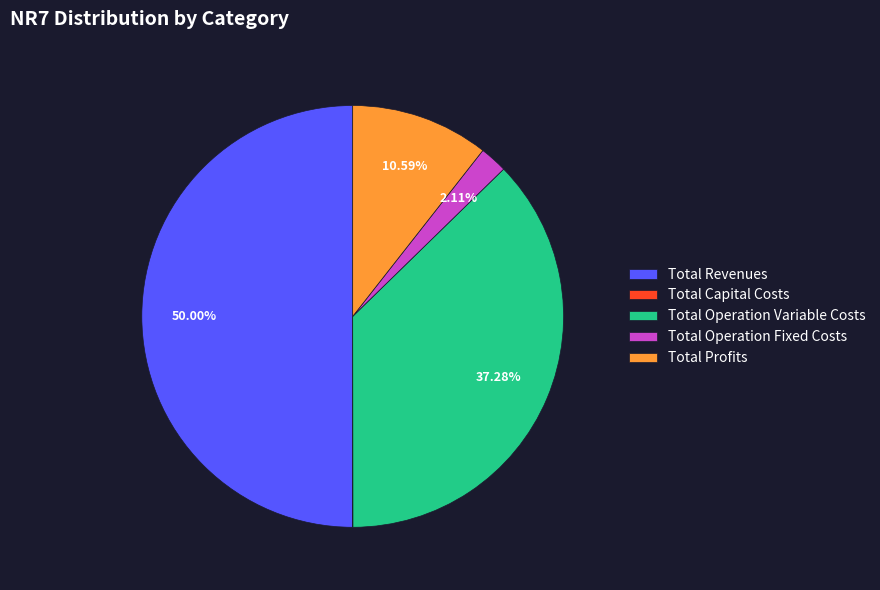

What is the largest slice in the pie chart?

Total Revenues